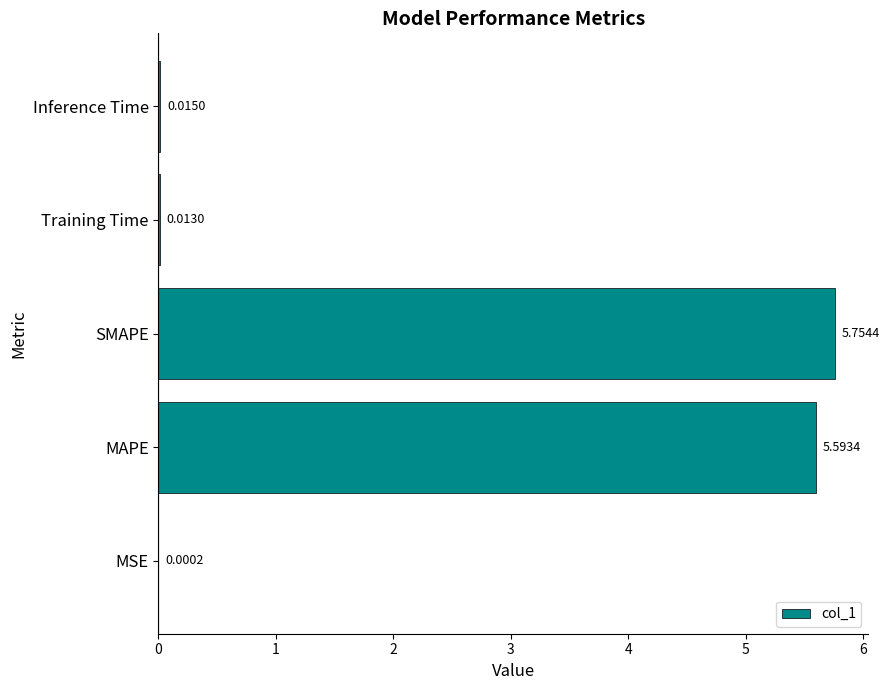

Where is the data nearest to the value 2?

Inference Time